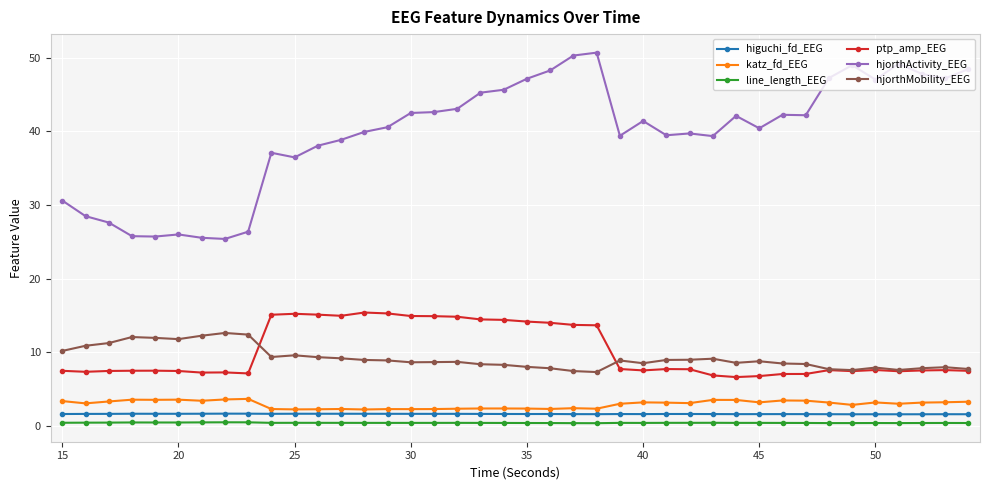

What is the value of the hjorthActivity_EEG point at the 28th from the left?

39.7